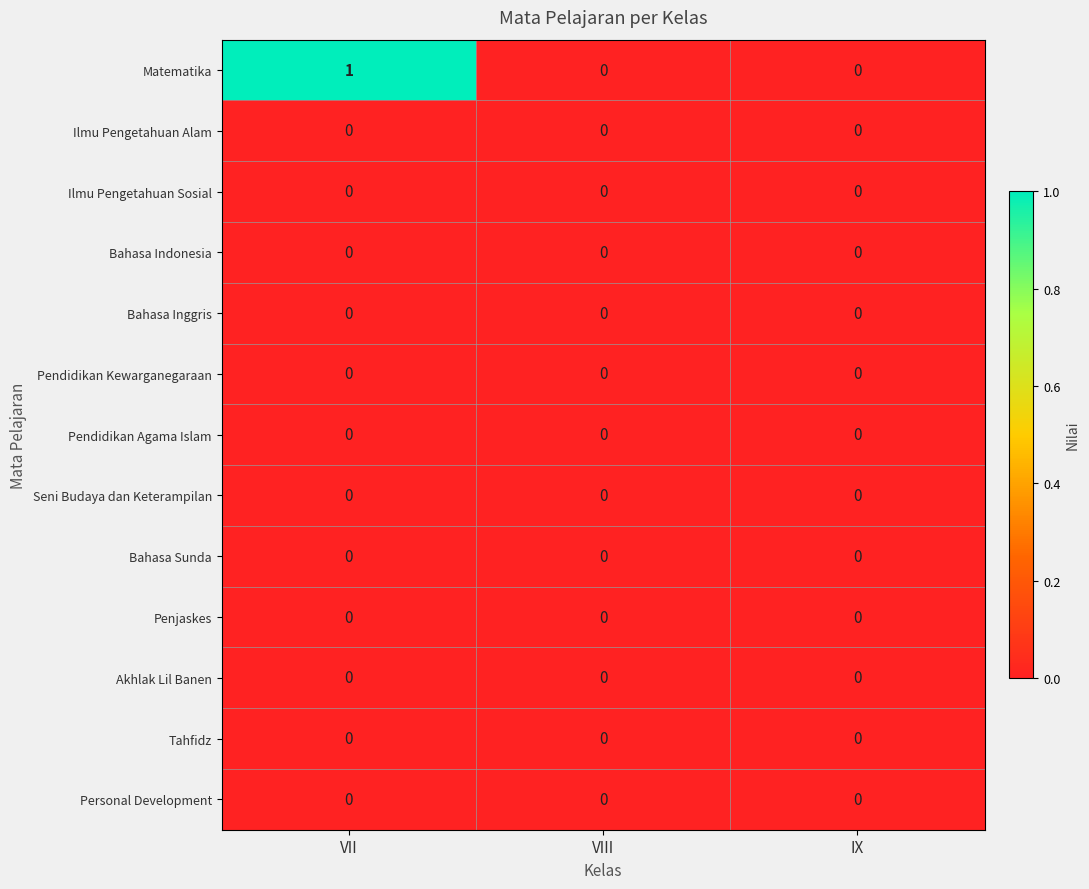

Which label corresponds to the largest value in the chart?

VII